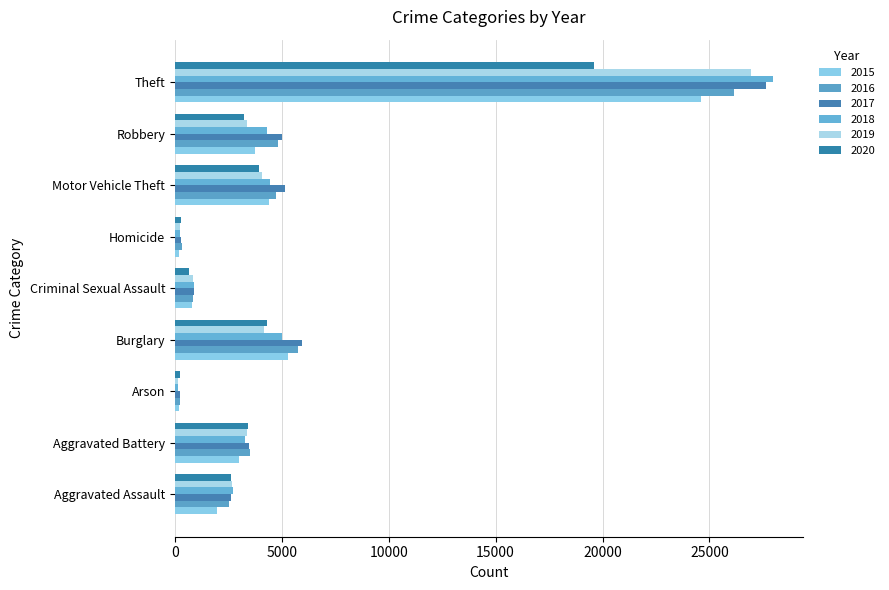

Is the value of 2018 at Criminal Sexual Assault greater than the value of 2020 at Arson?

Yes